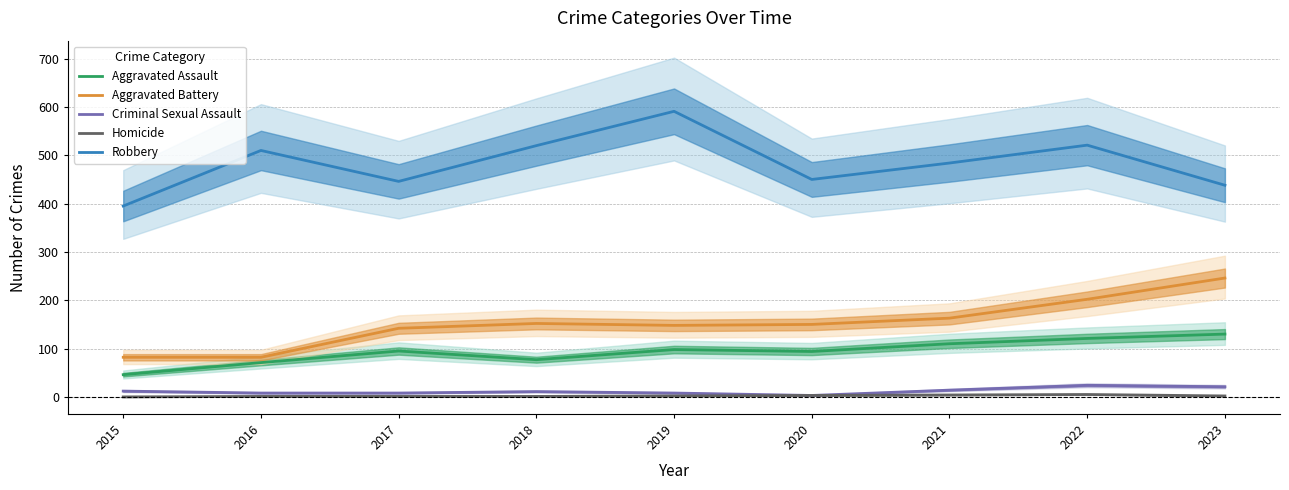

Which has a higher value, 2016 or 2019?

2019